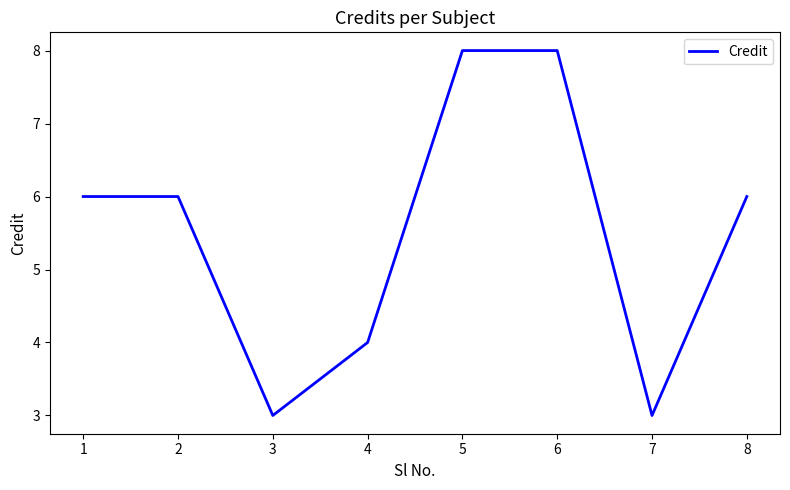

How many values are between 4 and 8?

6